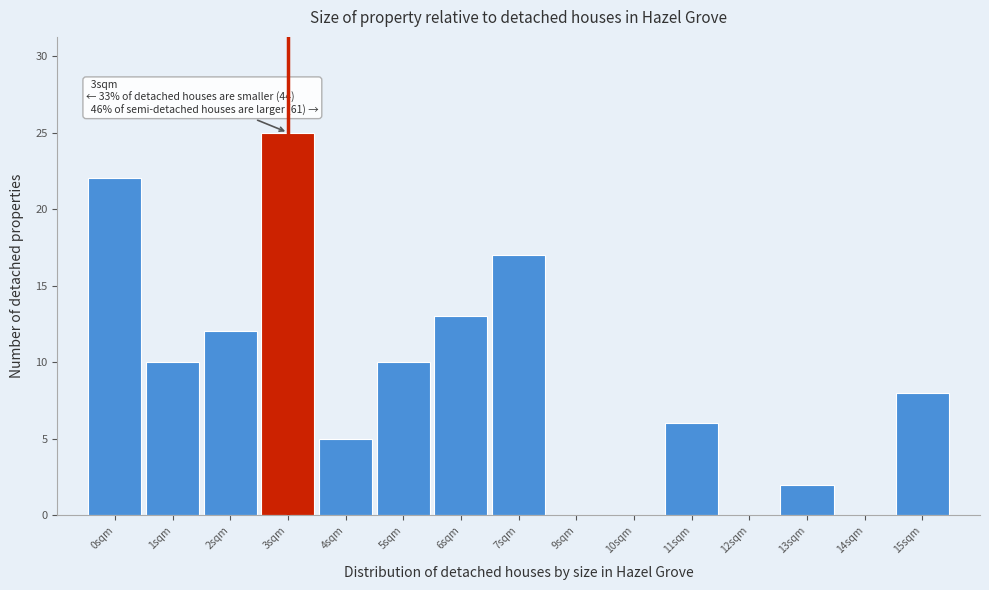

Reading left to right, extract all data points from this chart.

0sqm=22	1sqm=10	2sqm=12	3sqm=25	4sqm=5	5sqm=10	6sqm=13	7sqm=17	9sqm=0	10sqm=0	11sqm=6	12sqm=0	13sqm=2	14sqm=0	15sqm=8